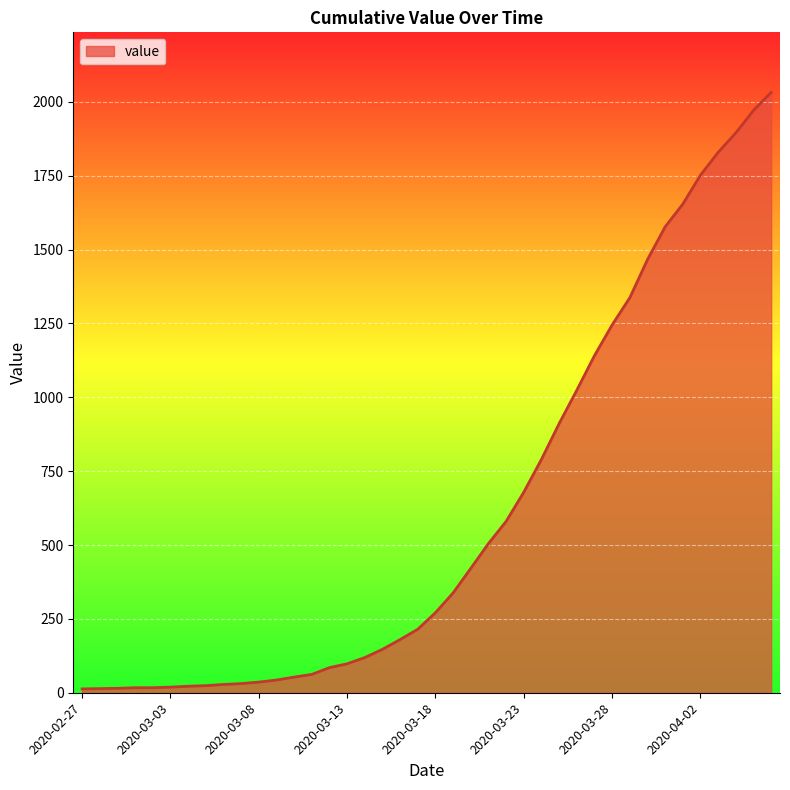

What is the difference between the maximum and minimum values?

2019